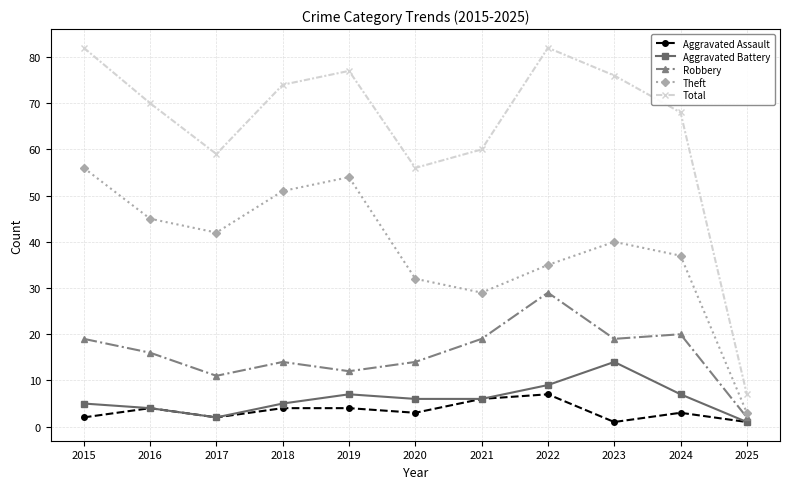

Count the Aggravated Assault values in the range 2 to 4.

7